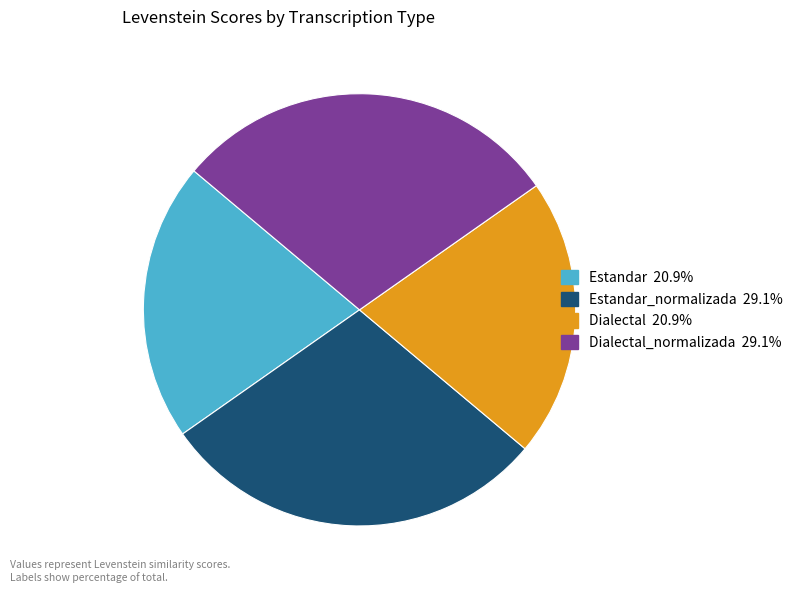

Which slice is the smallest?

Estandar